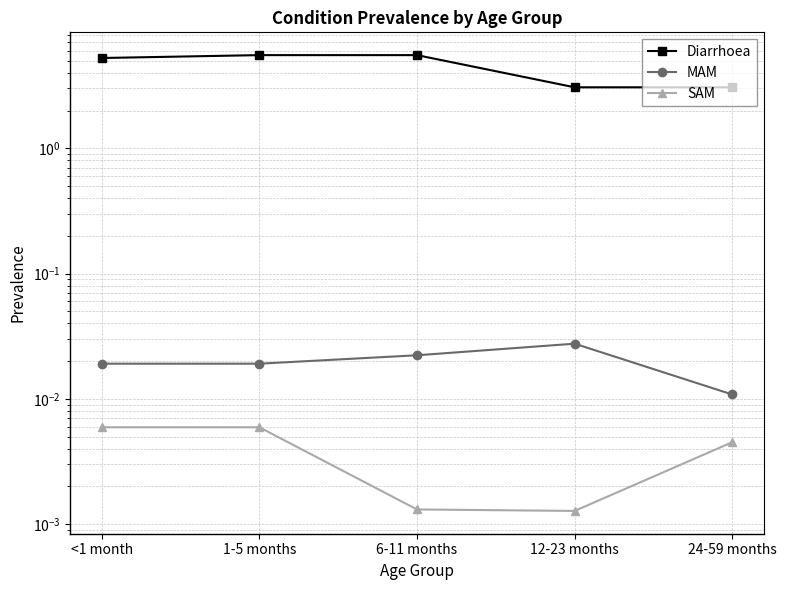

At <1 month, list the series in order from largest to smallest.

Diarrhoea, MAM, SAM